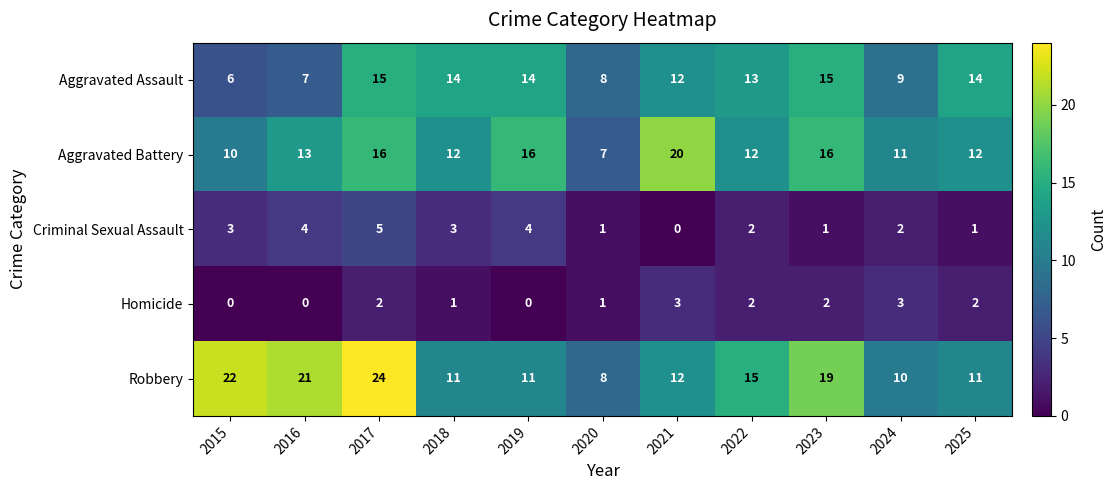

Between 2017 and 2020, which series saw the biggest shift?

Robbery